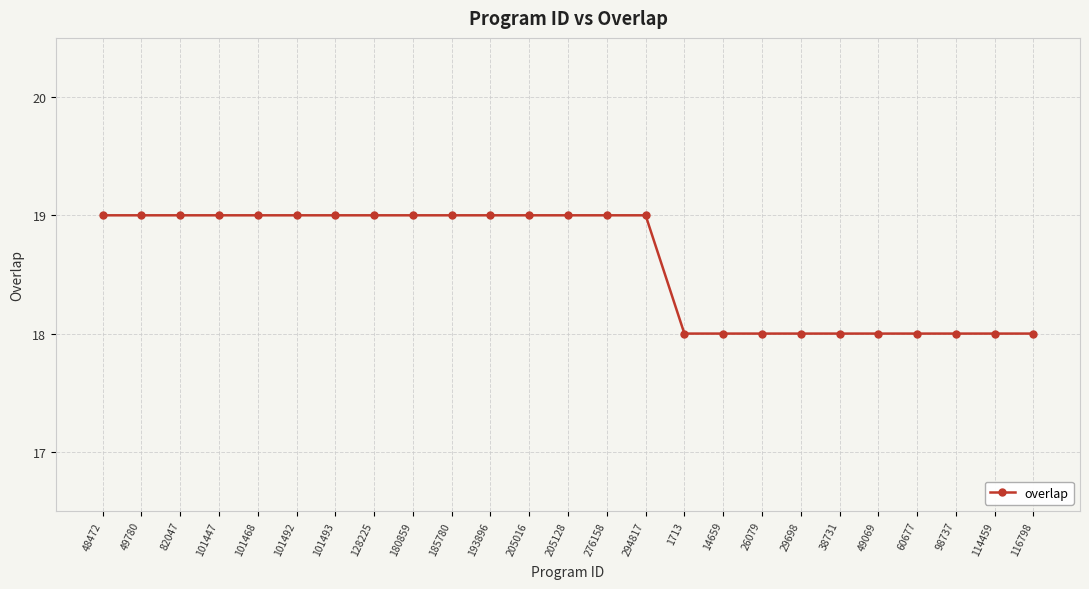

What is the greatest value displayed?

19